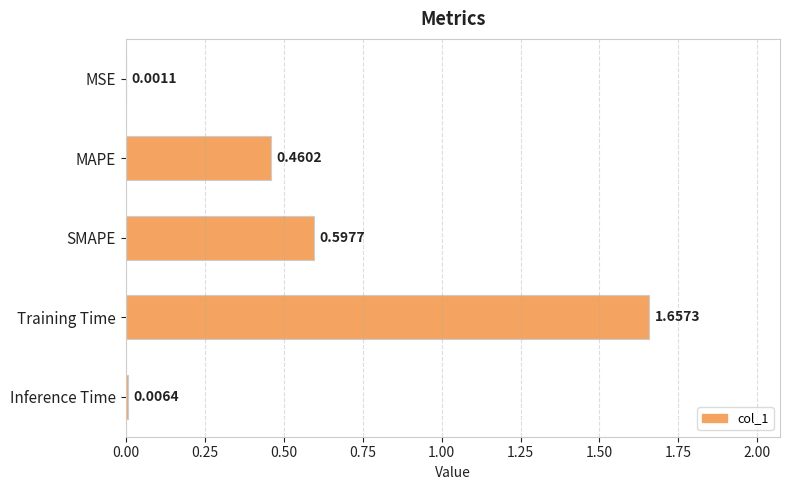

Which has a higher value, Training Time or SMAPE?

Training Time